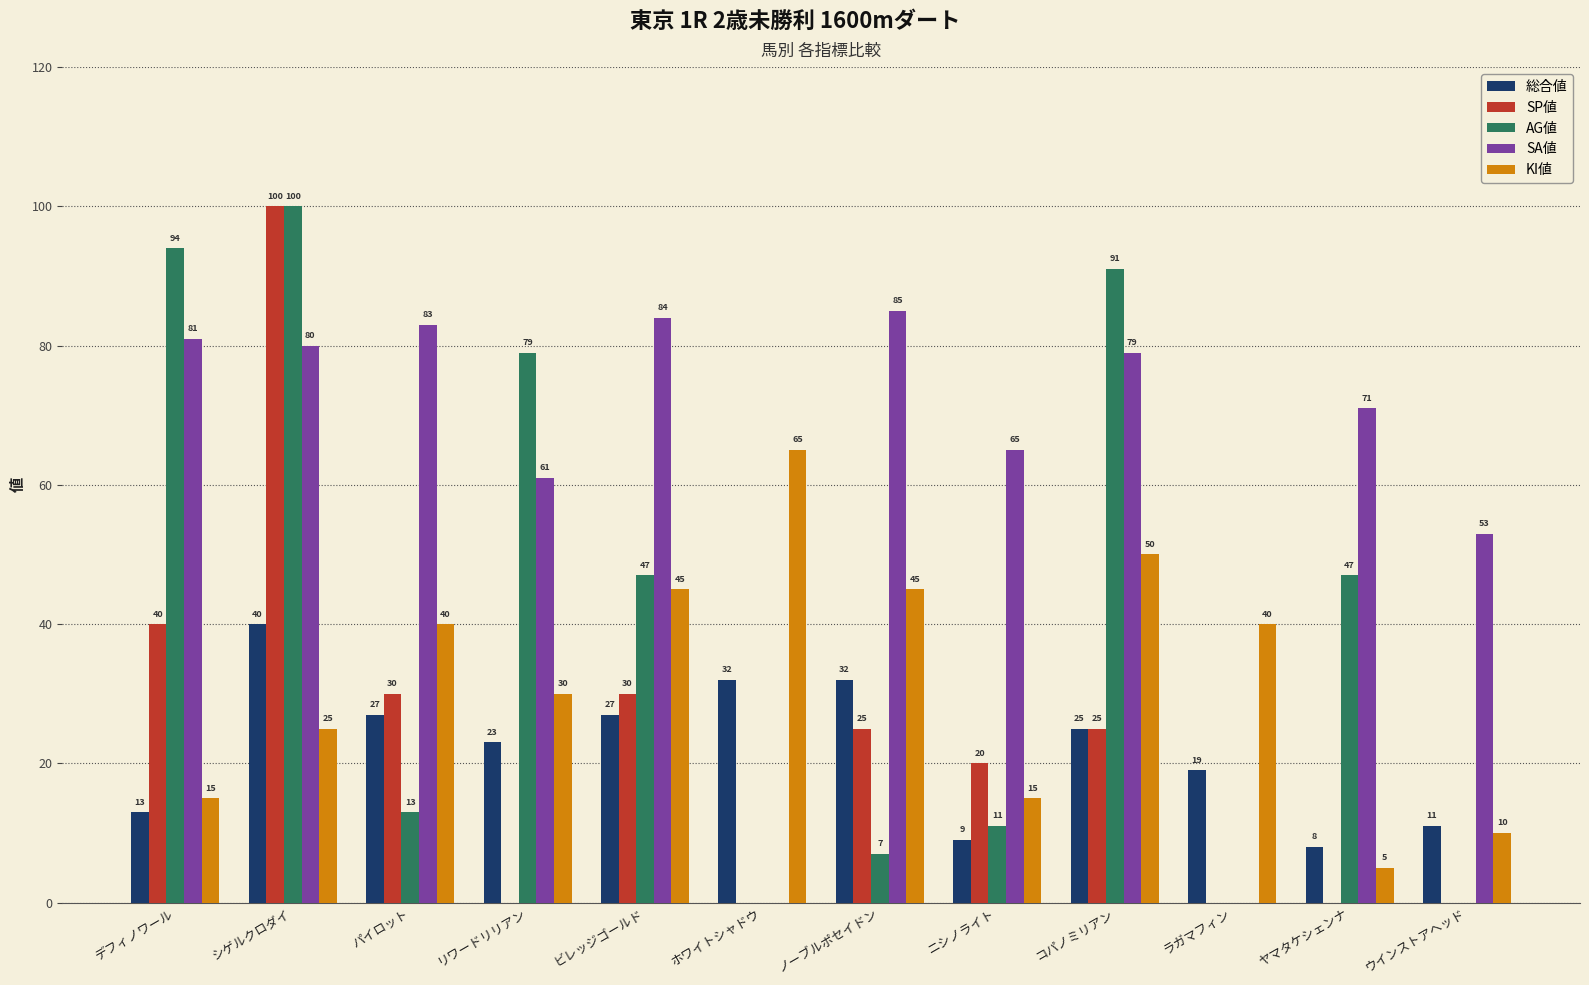

How many groups of bars are there?

12